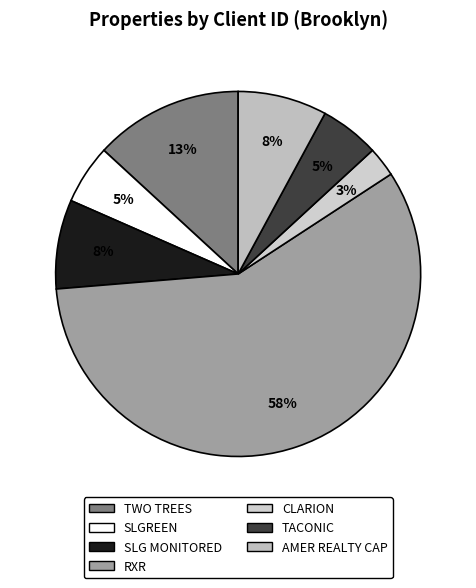

To the nearest percent, what is the difference between the largest and smallest slice percentages?

55%